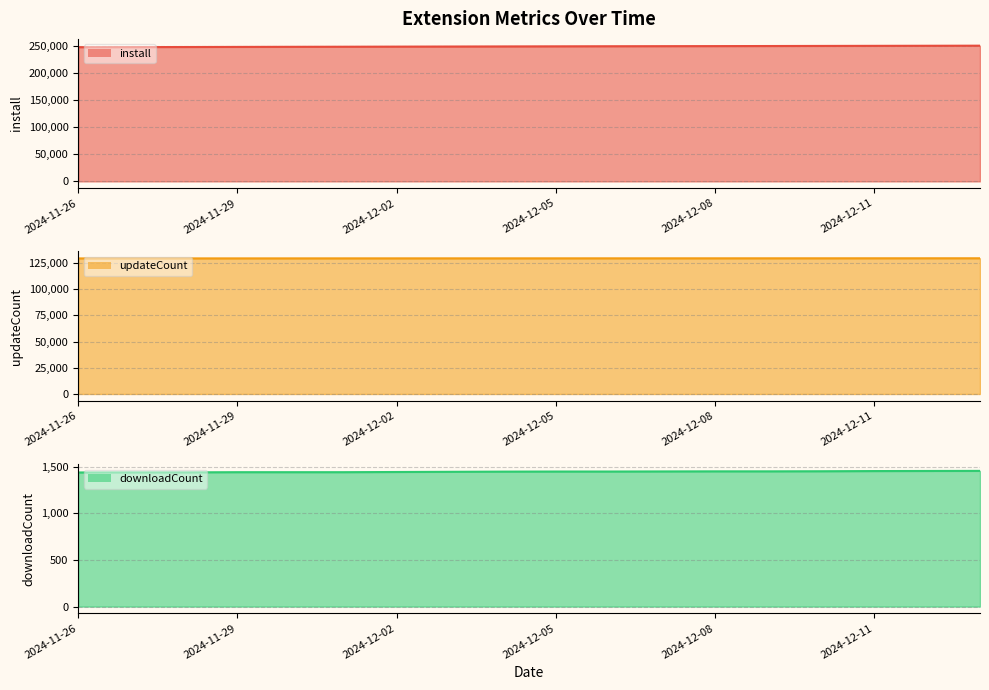

What is the value of the install (line) point at the 4th from the left?

247879